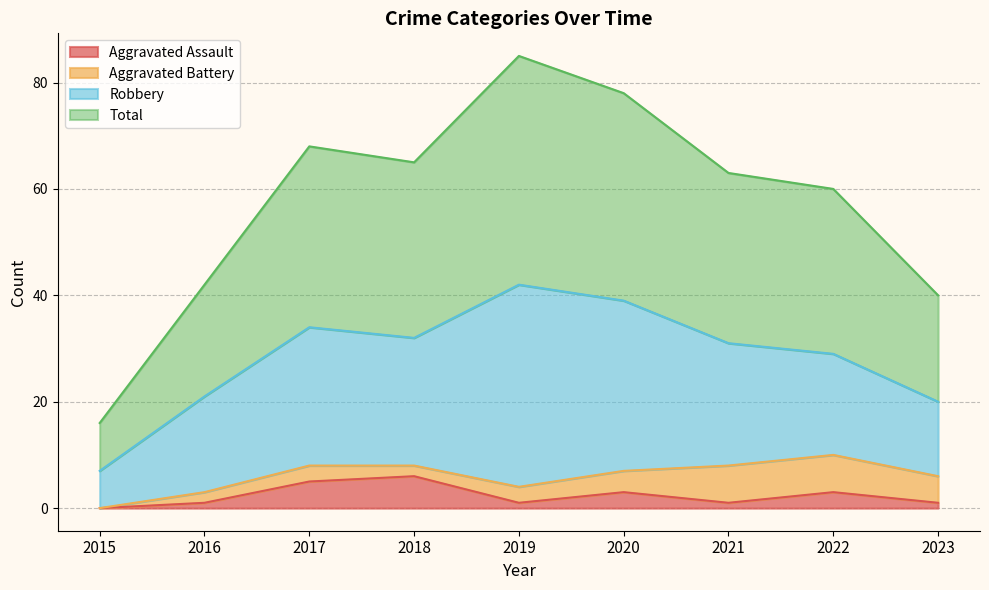

True or false: Aggravated Assault has more than 2 points higher than both neighbors.

True